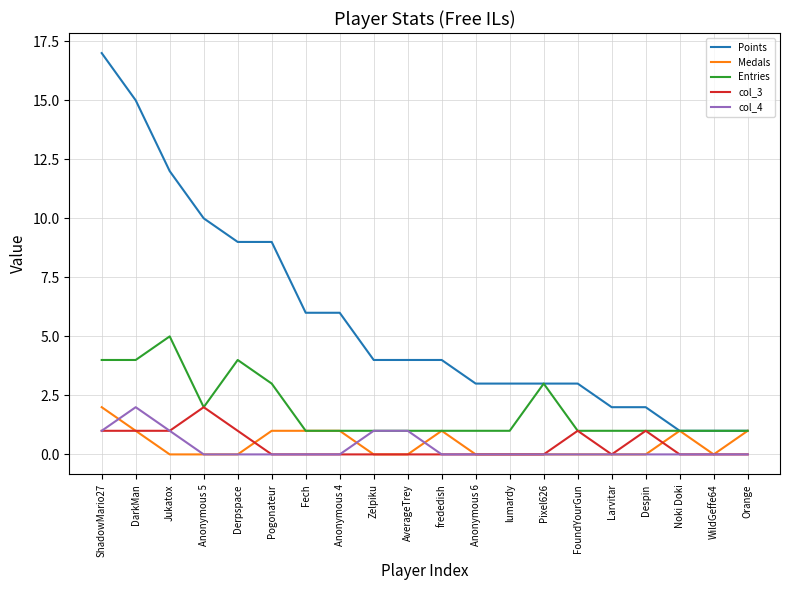

How many series are shown in this chart?

5